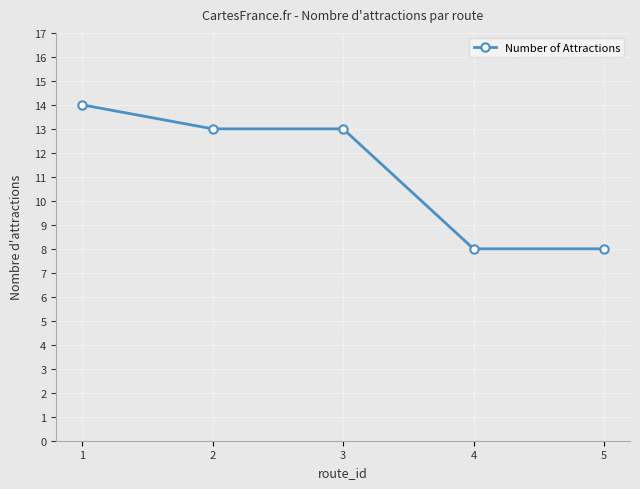

What is the ratio of the value at 3 to the value at 2?

1.0